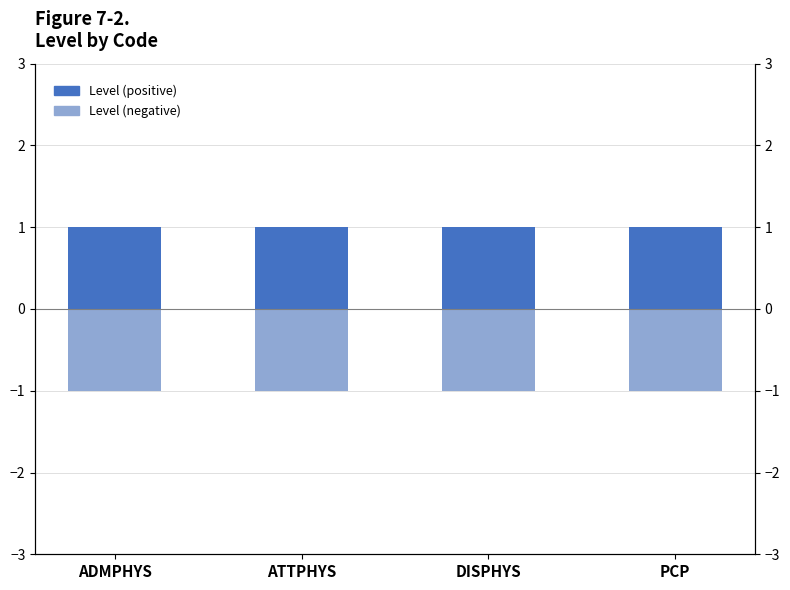

How many bars are there in each group?

2